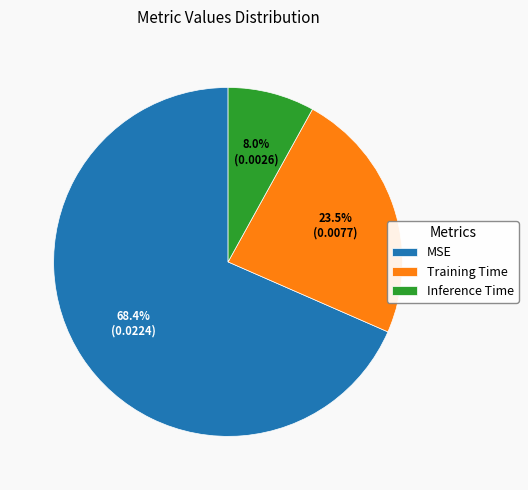

Which slice is the largest?

MSE